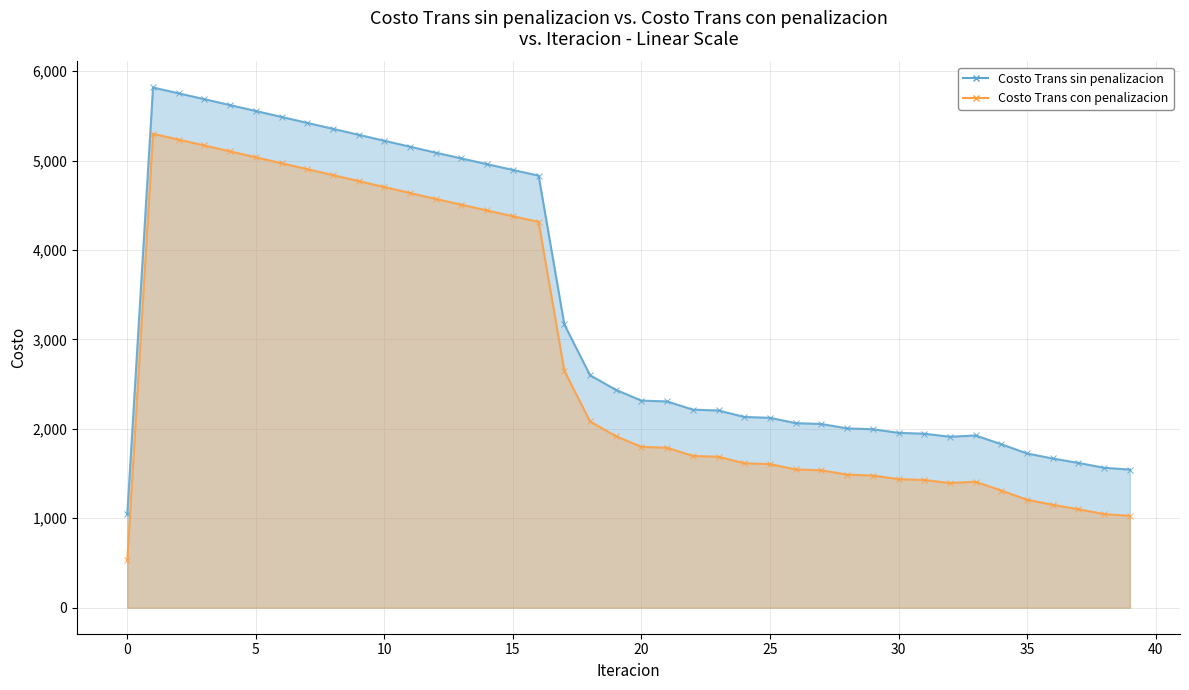

Between 19 and 34, which is larger?

19